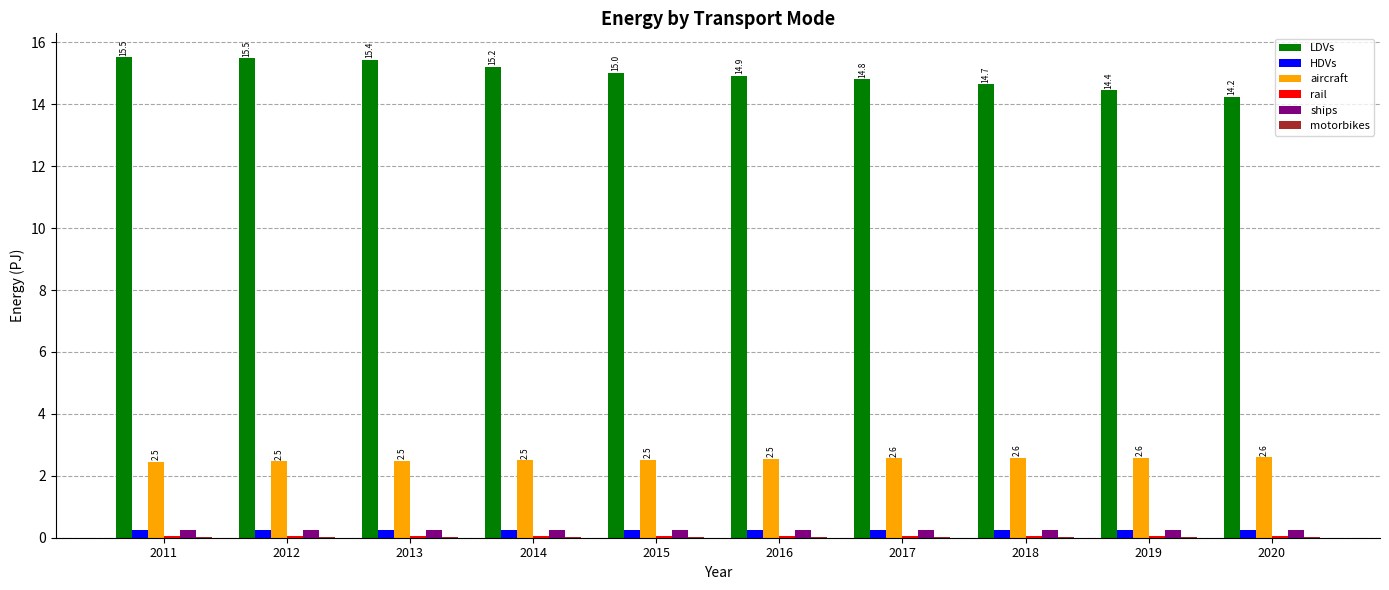

How many groups of bars are there?

10